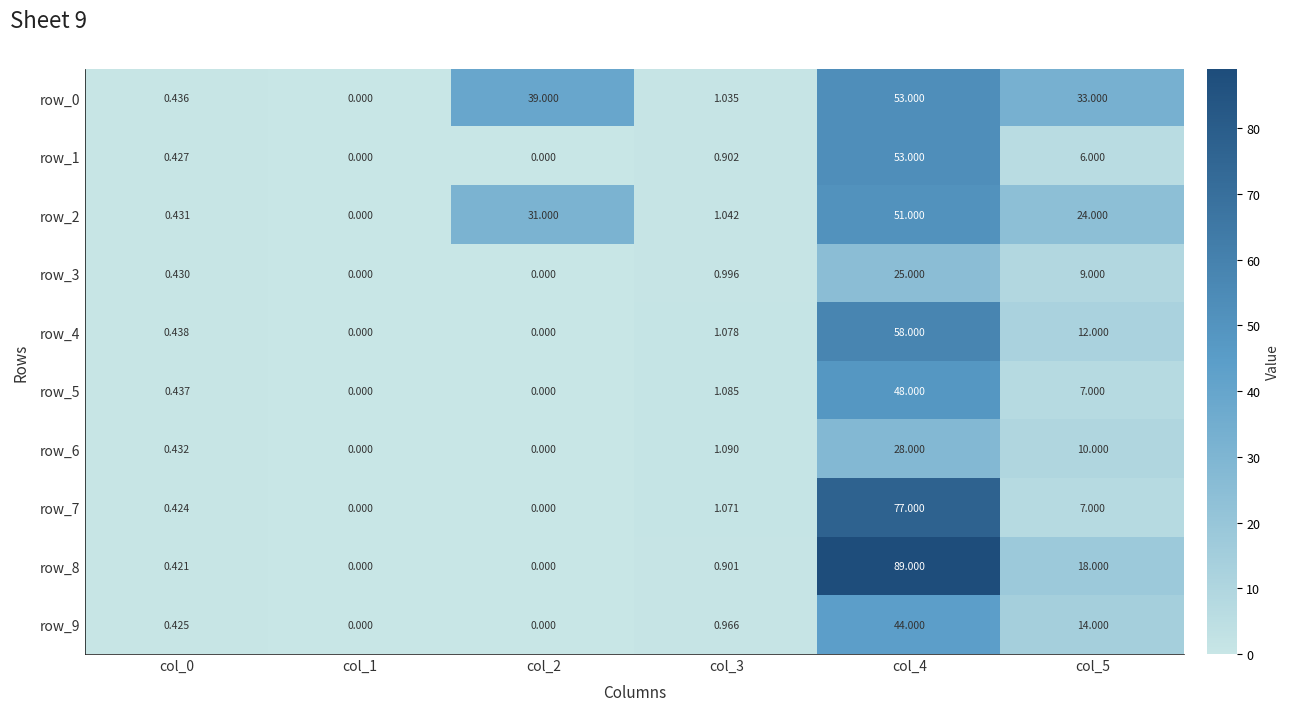

At which label does row_2 first exceed 24?

col_2